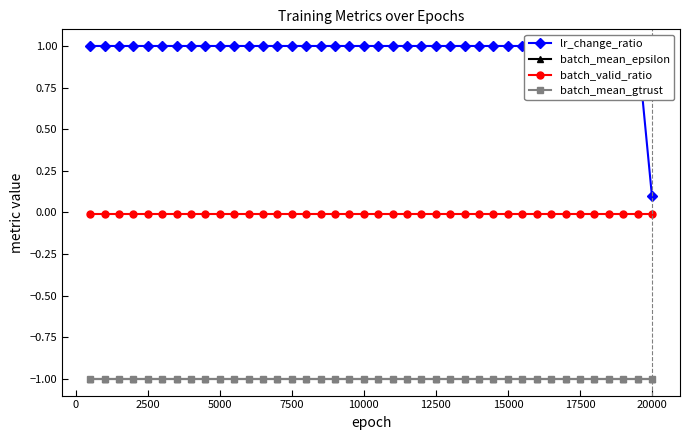

The value of batch_valid_ratio at 22500 is -0.0. True or false?

False